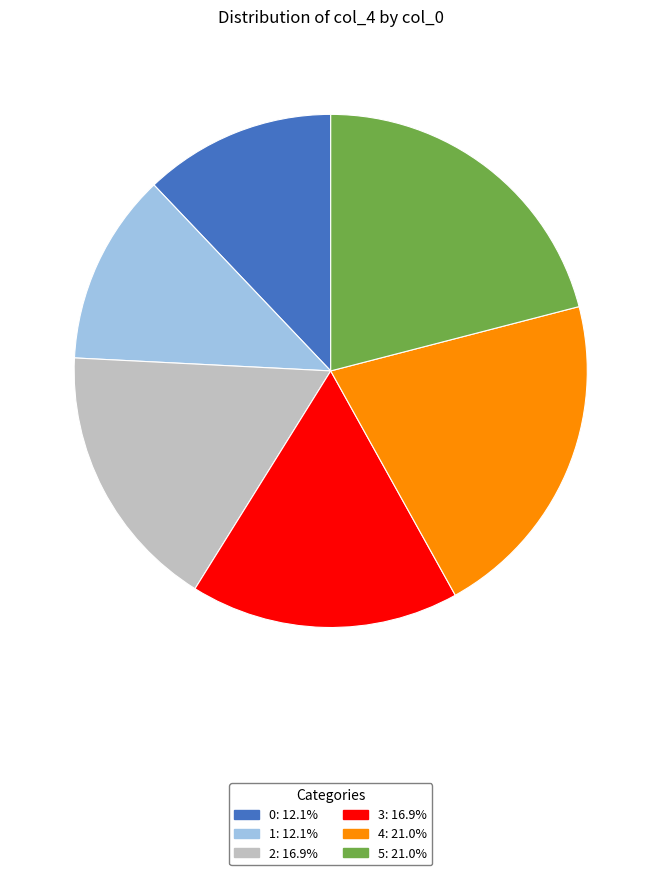

Is it true that 3 is 32% of the pie?

False